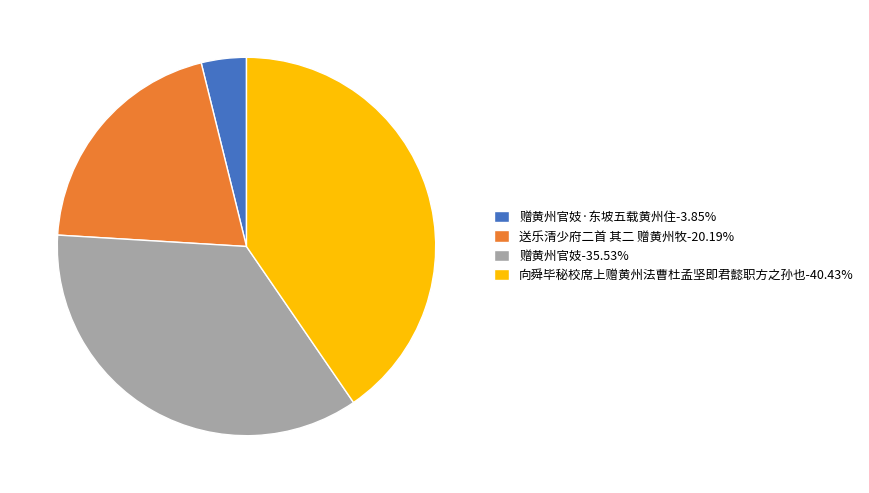

Do 赠黄州官妓·东坡五载黄州住-3.85% and 向舜毕秘校席上赠黄州法曹杜孟坚即君懿职方之孙也-40.43% together represent more than half of the pie?

No